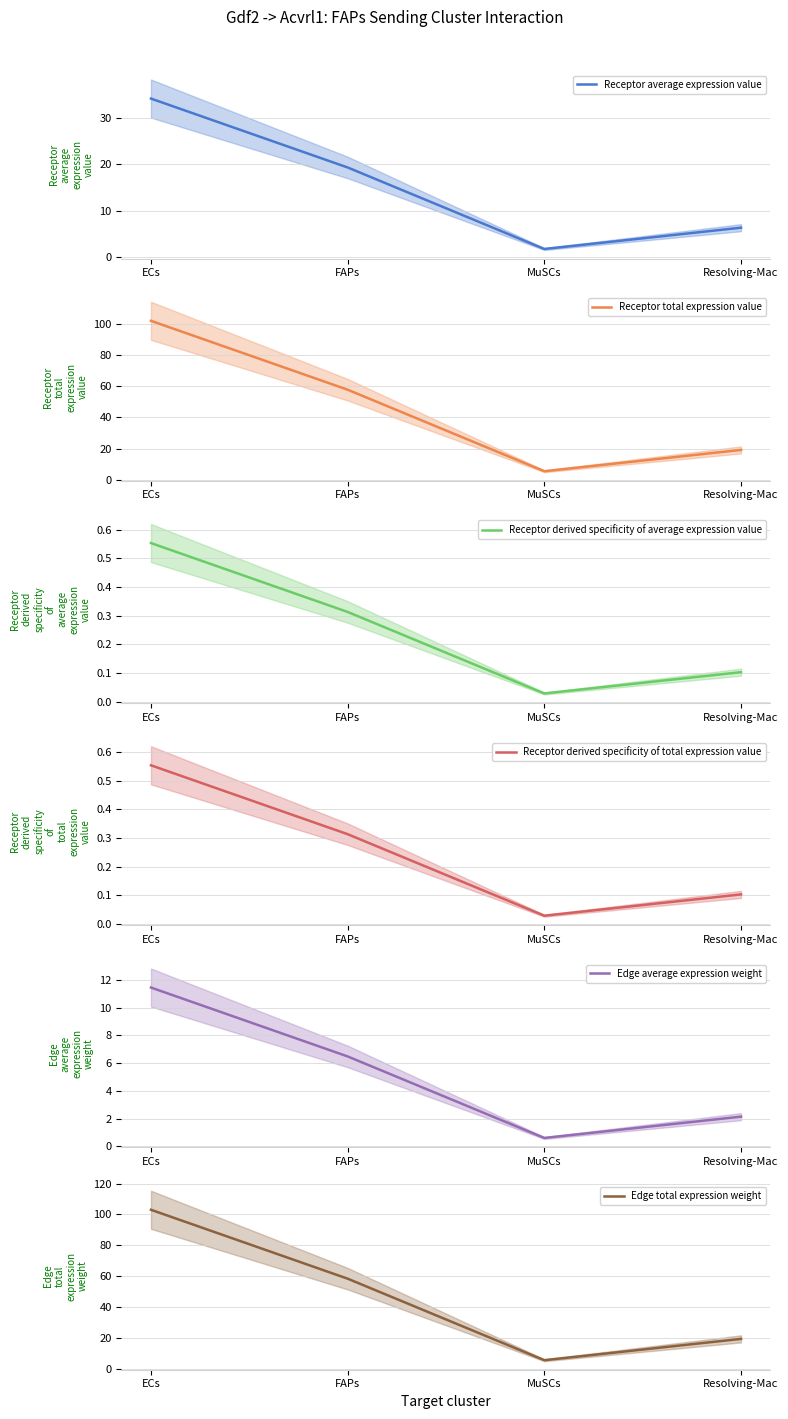

How many series are shown in this chart?

6